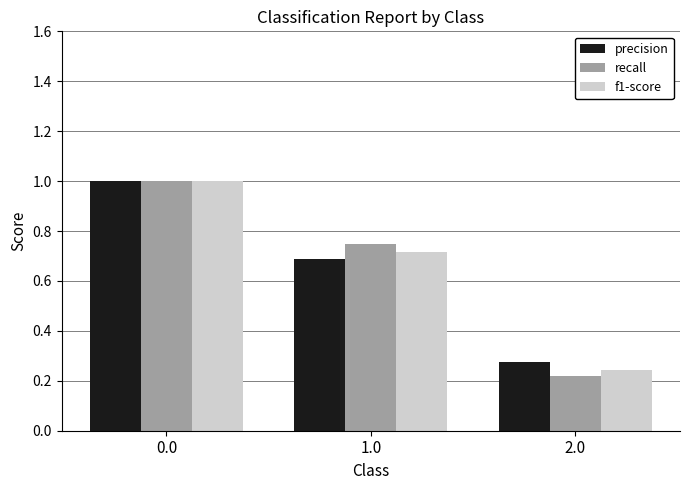

At which category does the chart reach its minimum across all series?

2.0